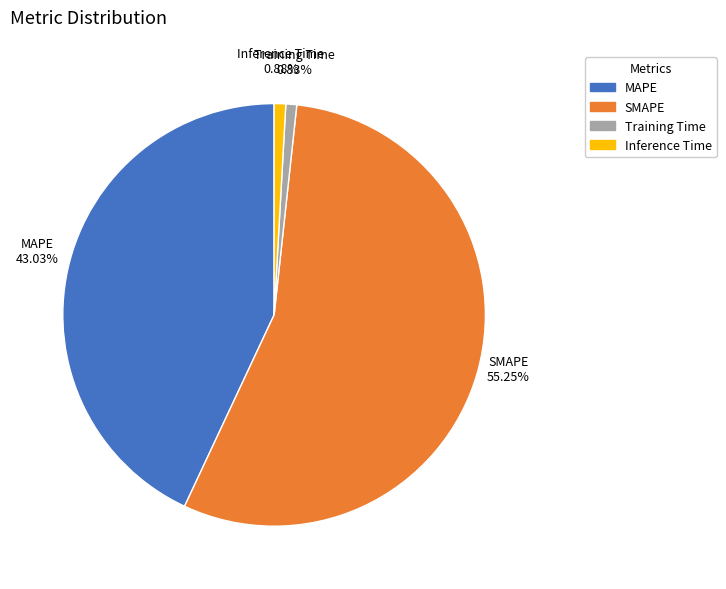

Which has a higher value, SMAPE or Training Time?

SMAPE